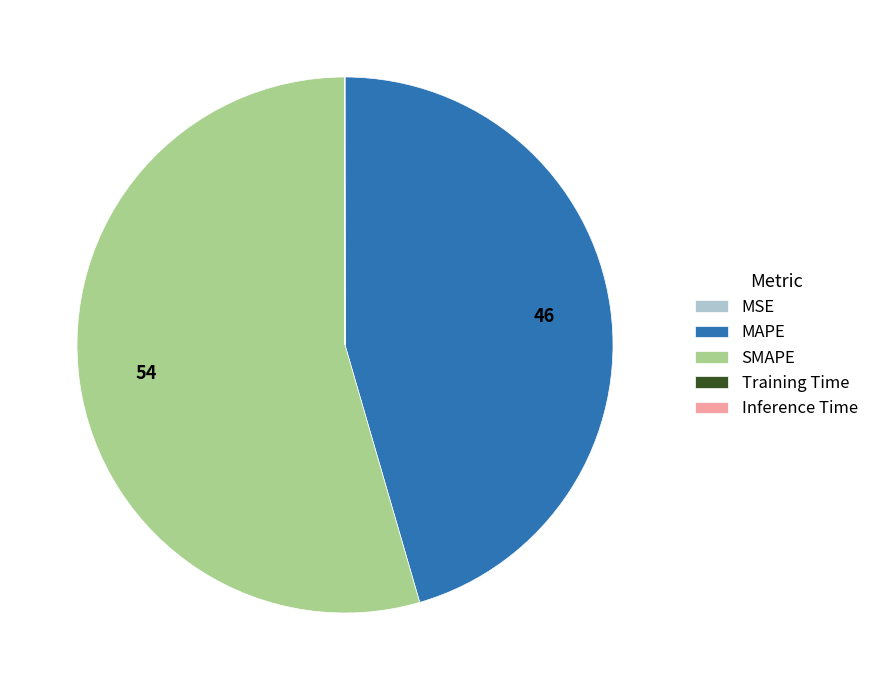

Which category has the biggest portion of the pie?

SMAPE